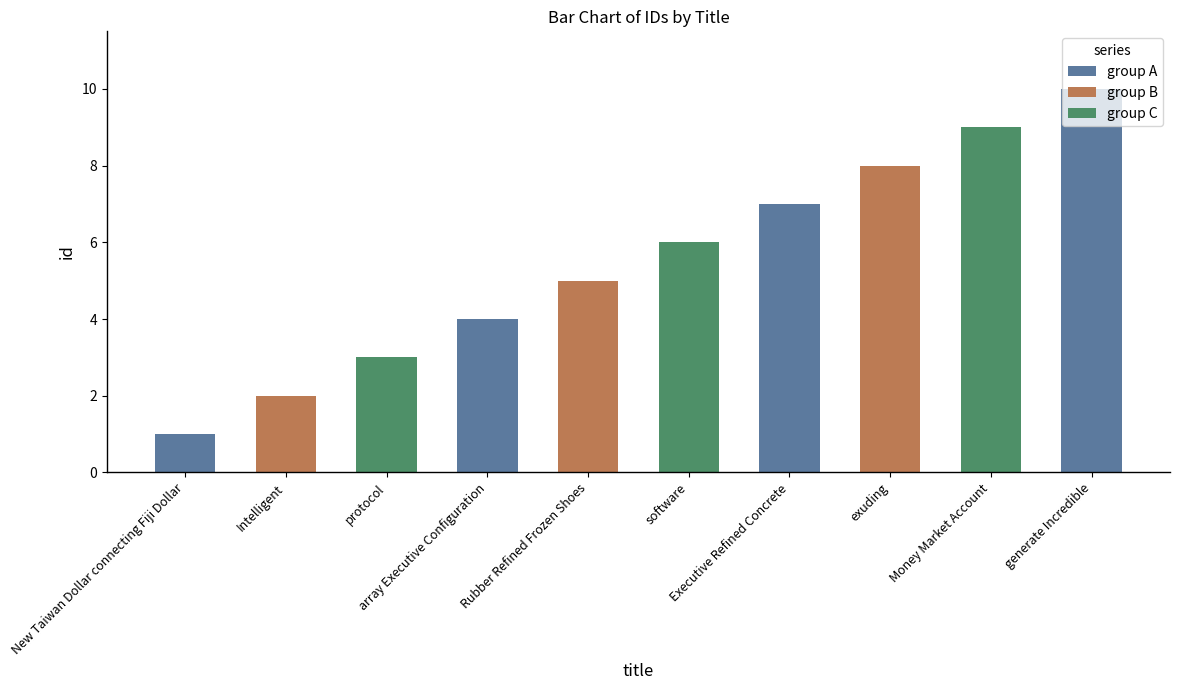

How many data points are less than 6?

5